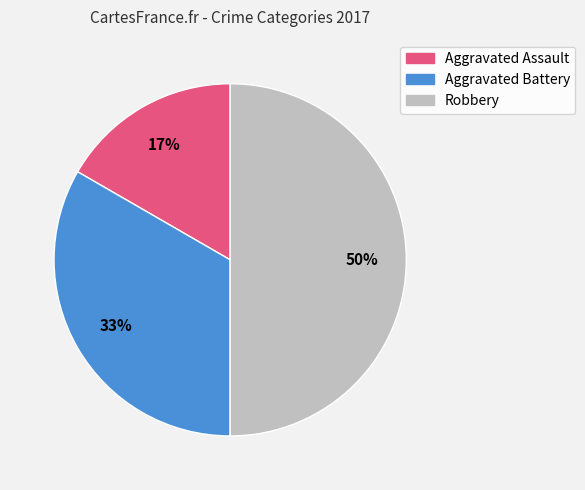

Between Aggravated Assault and Aggravated Battery, which is larger?

Aggravated Battery